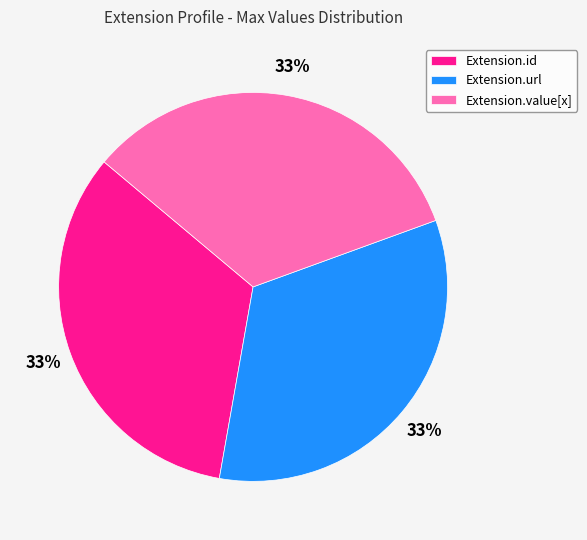

The Extension.id slice represents 20% of the pie. True or false?

False